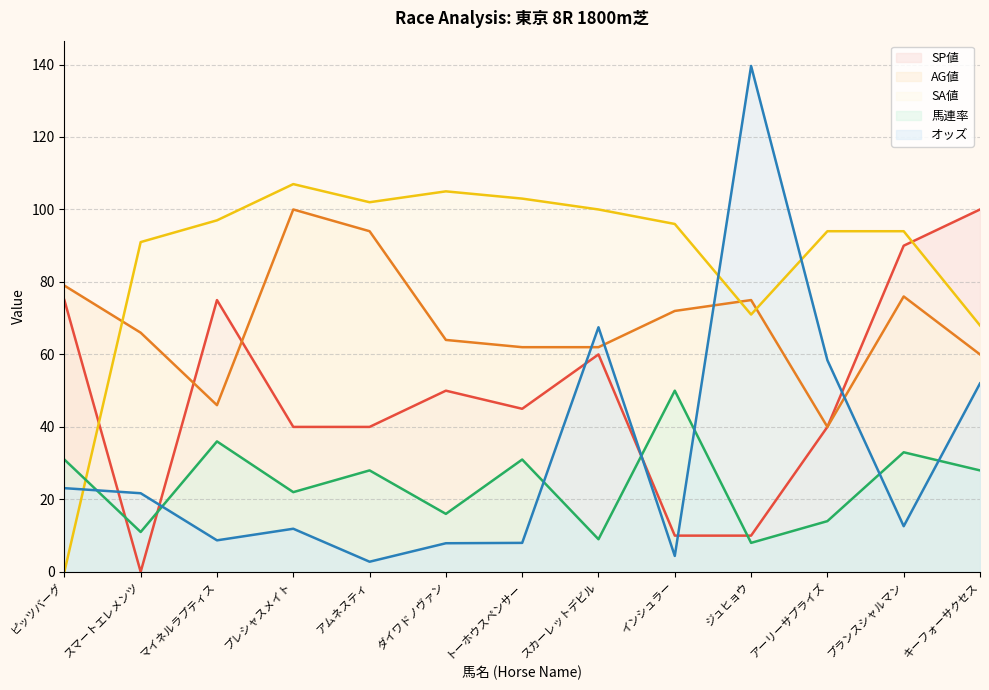

Which category has the lowest value across all series?

スマートエレメンツ